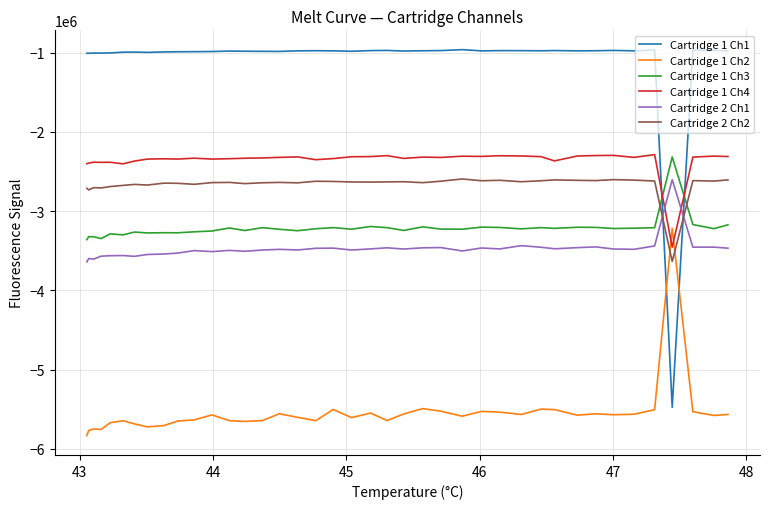

Which series has the widest spread of values?

Cartridge 1 Ch1